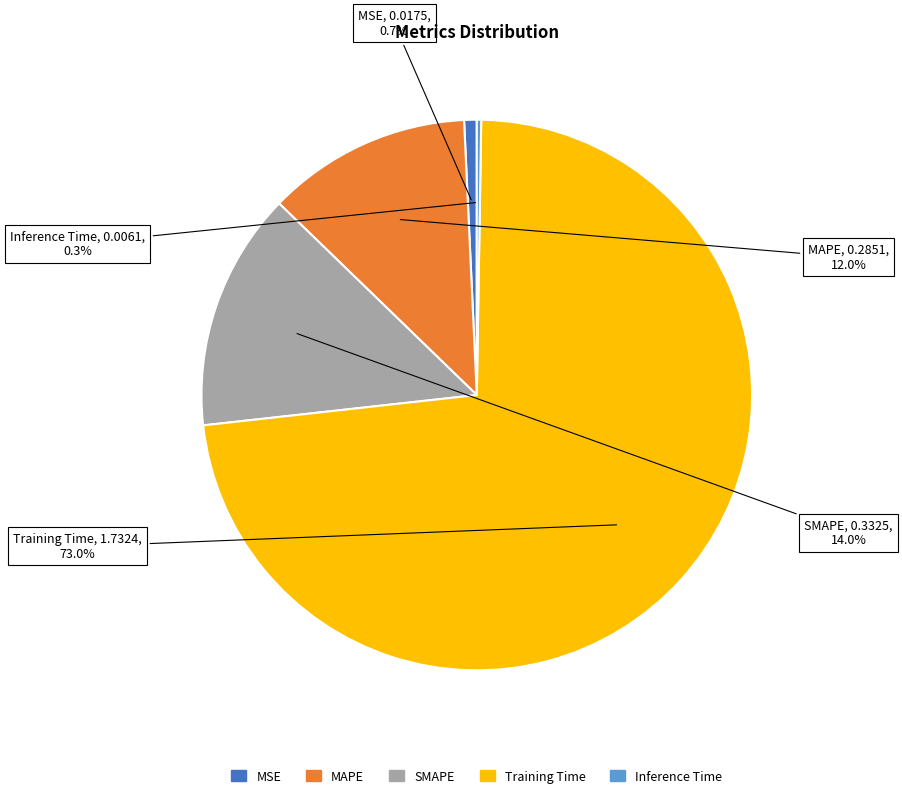

Between MSE and Training Time, which is larger?

Training Time